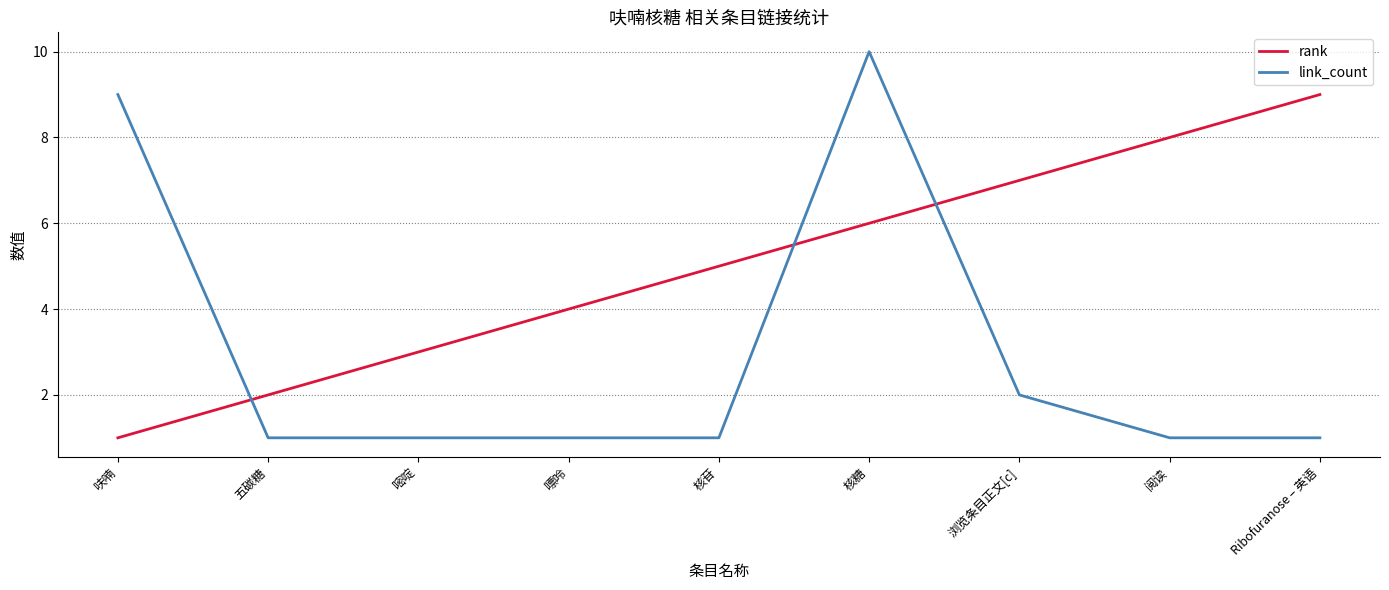

At which label does link_count reach its peak?

核糖